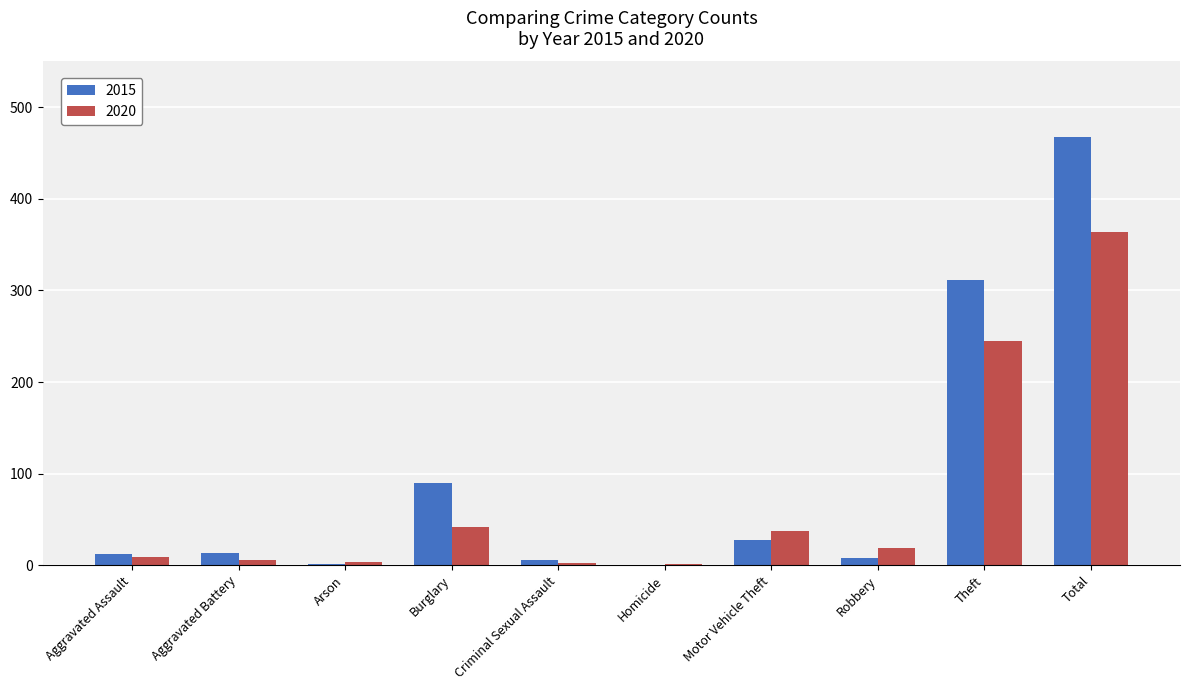

What is the sum of all 2020 values?

728